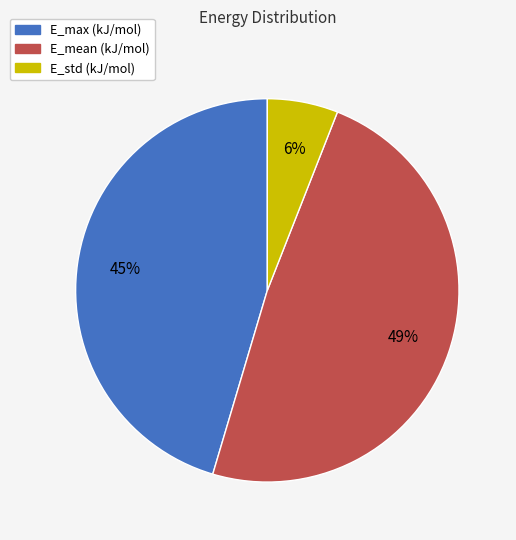

Which slice is the smallest?

E_std (kJ/mol)